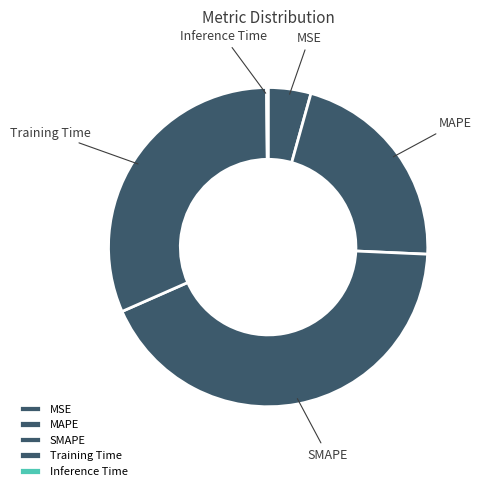

Combined, do SMAPE and Training Time account for over 50%?

Yes